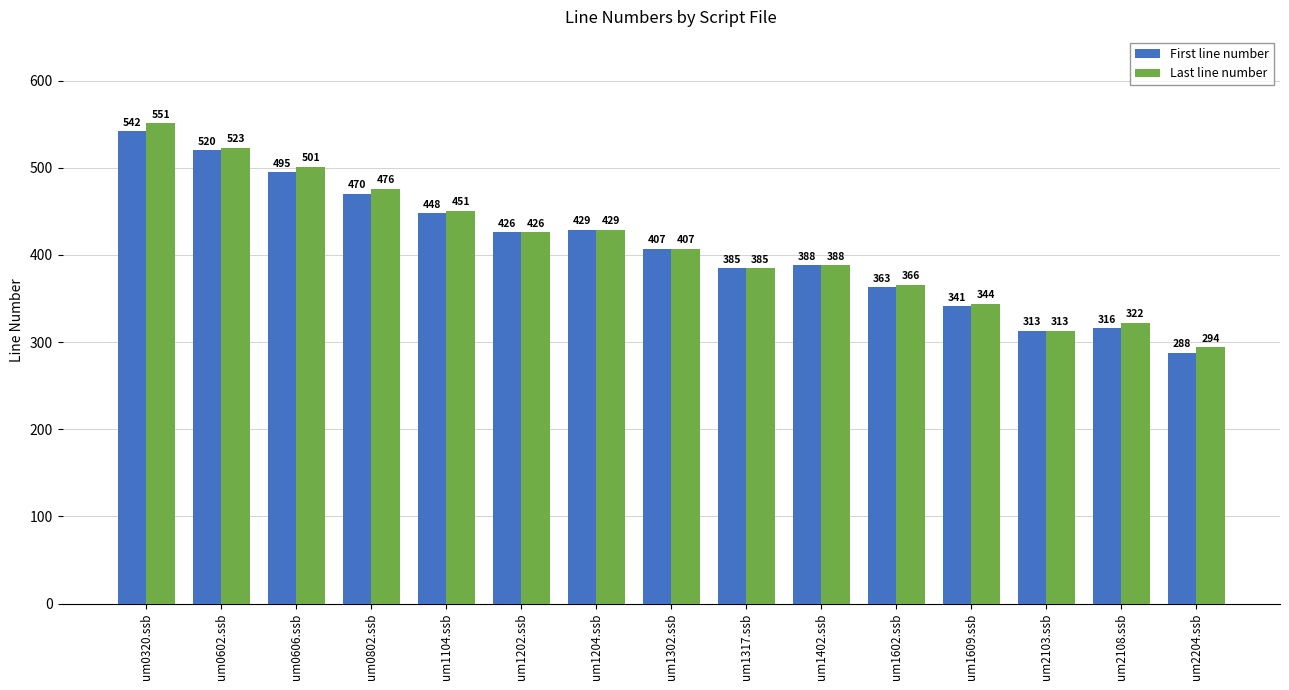

What is the label of the 12th bar from the right?

um0802.ssb